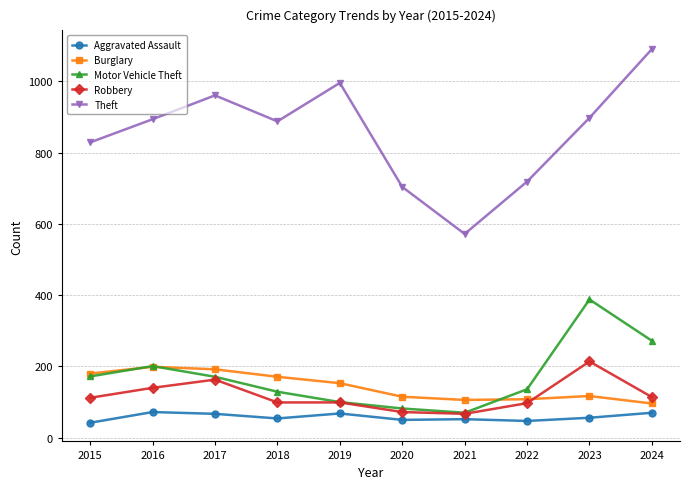

What is the highest value of the Theft series?

1091